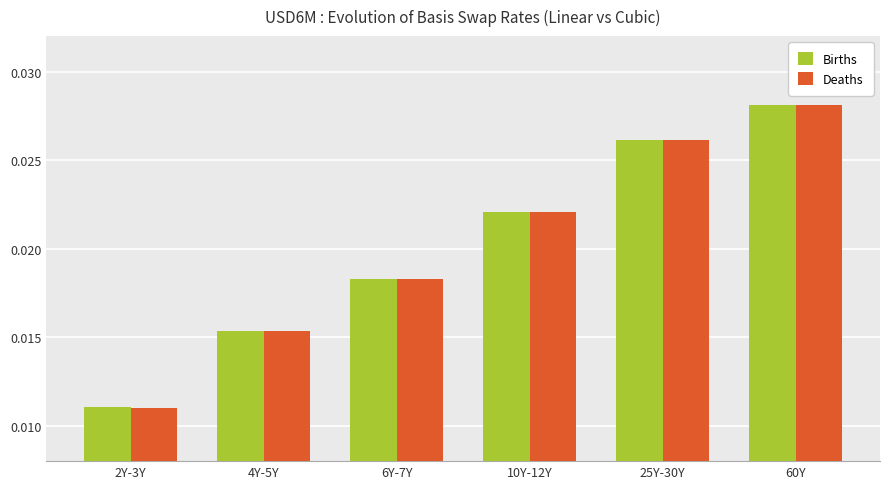

At which category is the sum across all series the highest?

60Y